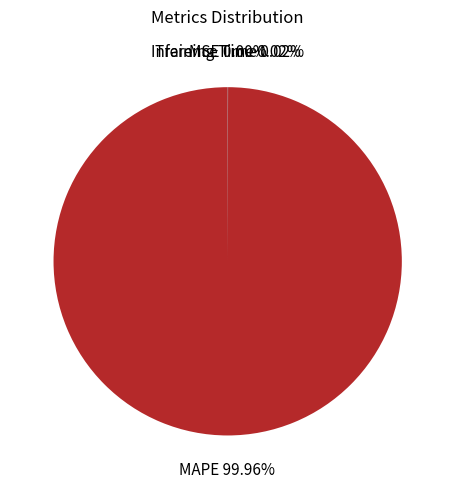

Which slice represents more than half of the pie?

MAPE